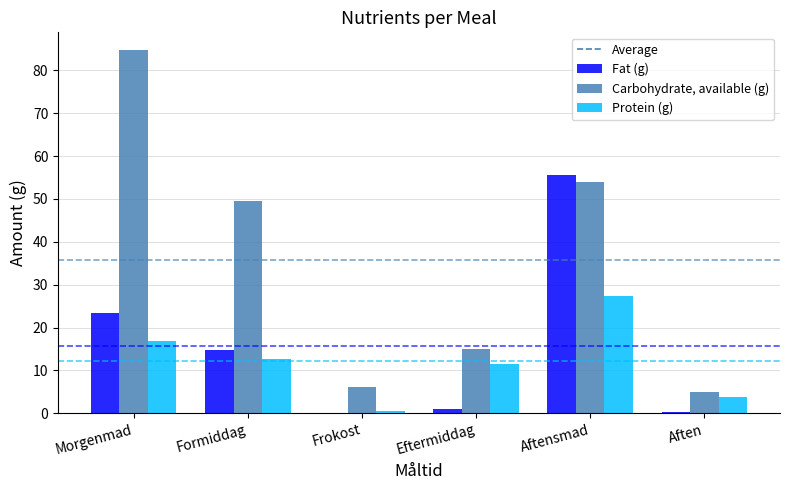

Between Eftermiddag and Aften, which series saw the biggest shift?

Carbohydrate, available (g)